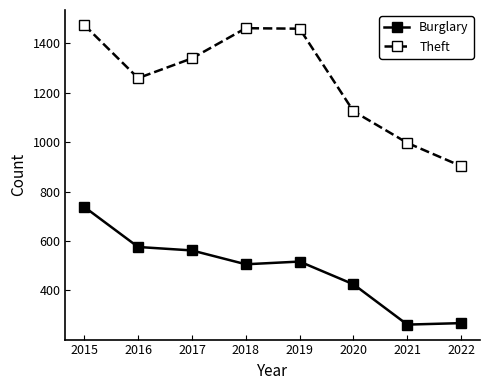

List the series in order of their peak value, highest first.

Theft, Burglary